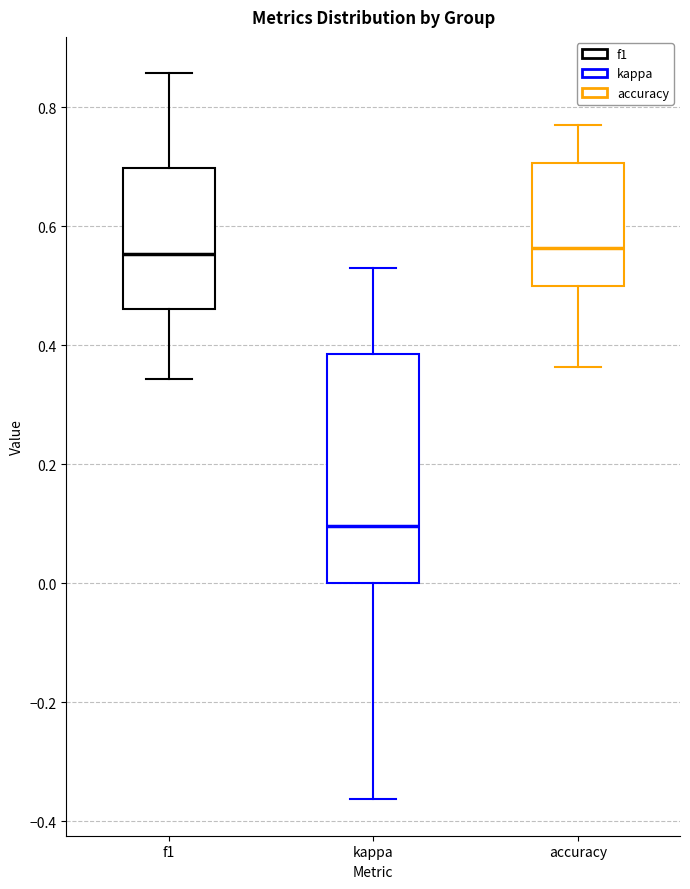

Where does the lower whisker of the box for accuracy end on the y-axis? The values are not printed on the chart, so give them approximately, as read against the axis.

0.36